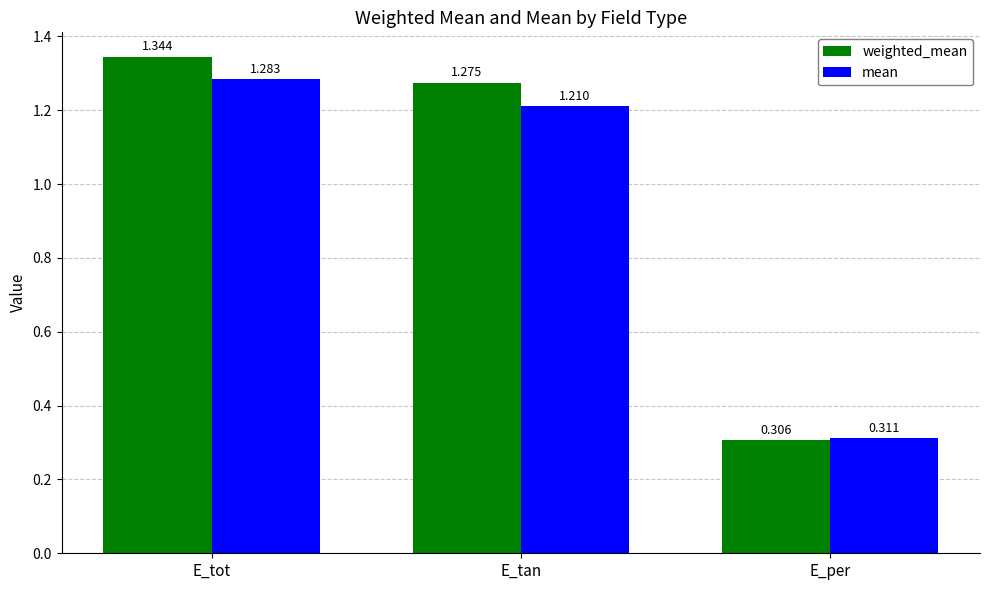

Which series changed the most between E_tan and E_per?

weighted_mean